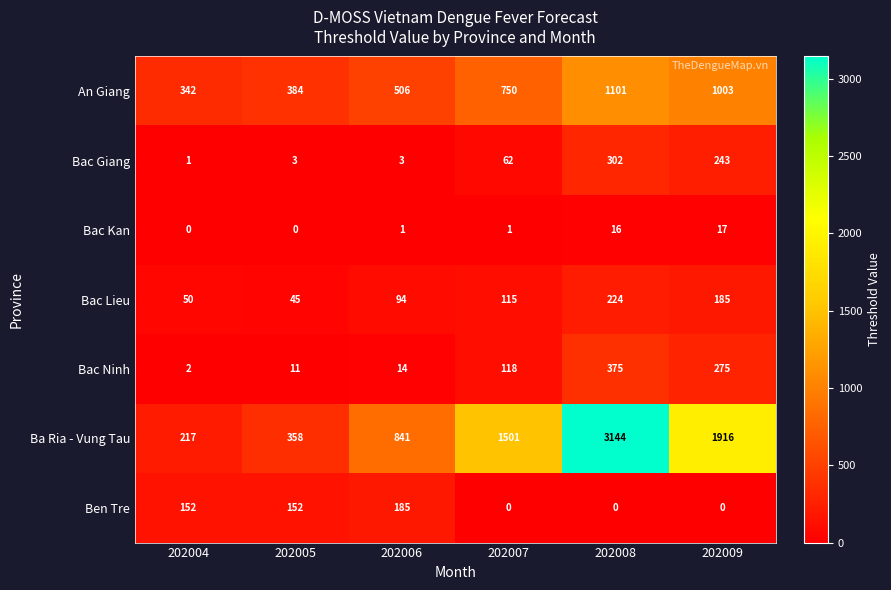

What is the approximate value of Ba Ria - Vung Tau at 202009?

1916